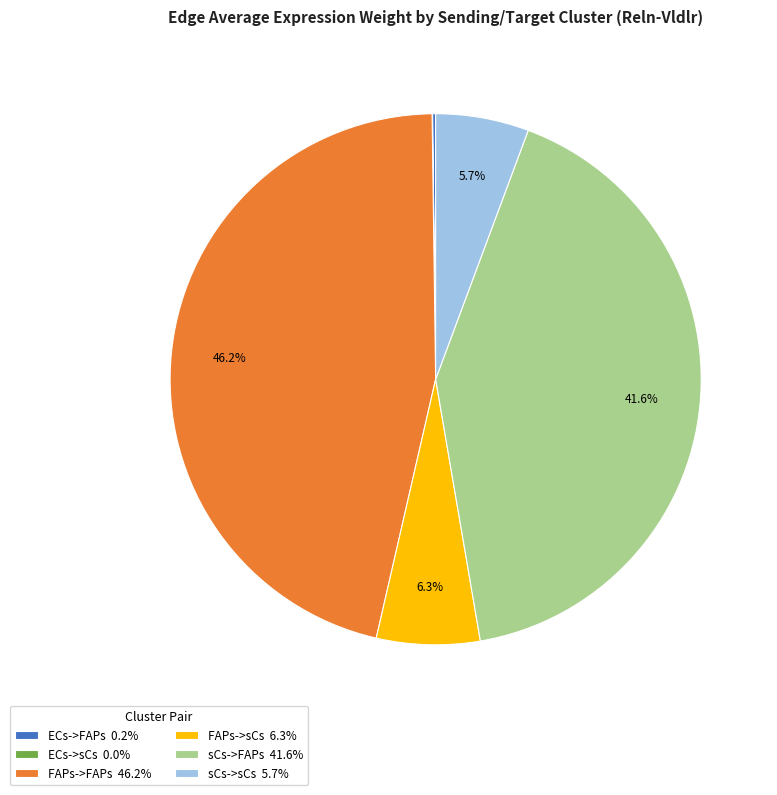

Which has a higher value, sCs->FAPs or FAPs->sCs?

sCs->FAPs